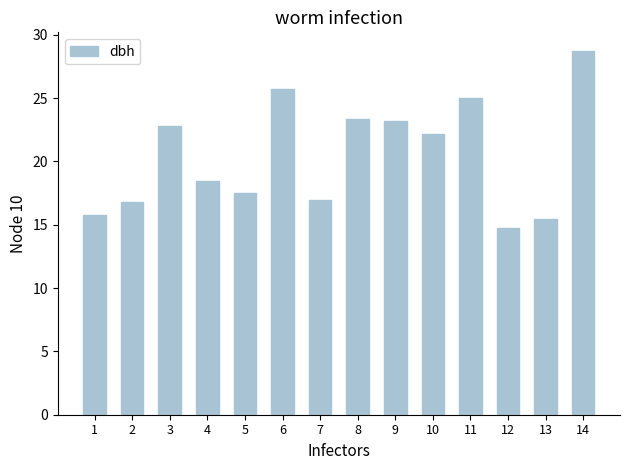

Between 9 and 13, which is larger?

9